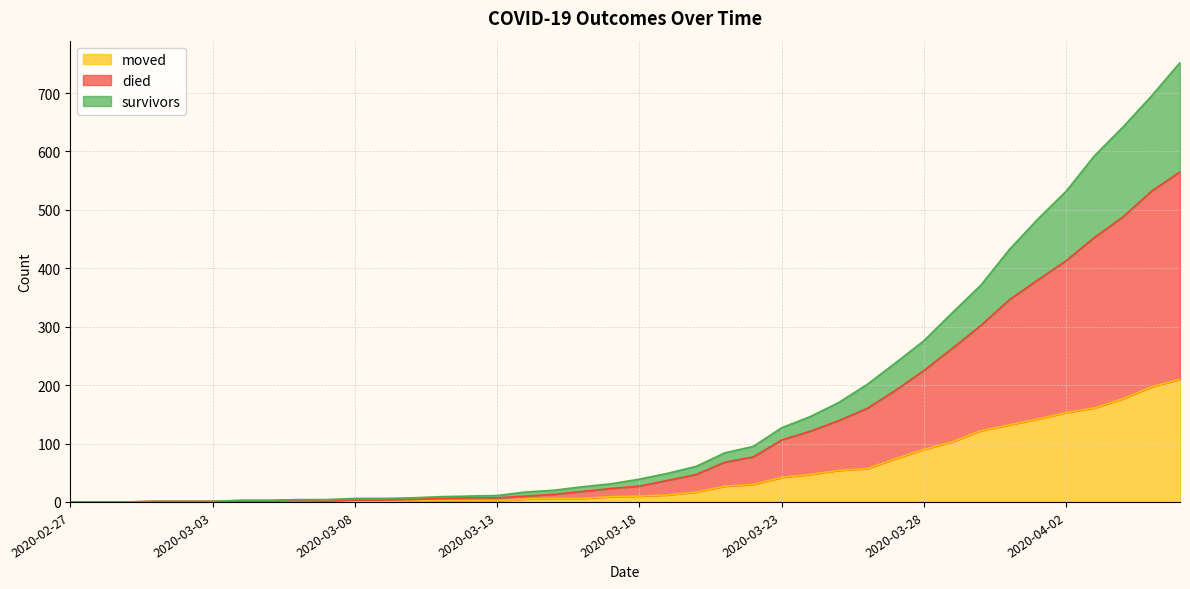

Reading left to right, what are all the values shown in this chart?

survivors: 0	0	0	1	1	1	3	3	4	4	6	6	7	9	10	11	17	20	26	31	39	49	61	84	95	127	146	170	201	238	276	324	371	432	484	532	593	642	695	752
died: 0	0	0	1	1	1	1	1	2	1	3	3	4	6	7	7	10	13	18	23	27	37	47	68	77	106	121	139	160	191	225	263	302	346	380	413	453	488	532	565
moved: 0	0	0	1	1	1	1	1	2	1	1	1	2	2	2	2	5	6	6	9	10	12	17	27	30	42	47	54	57	74	90	103	122	132	142	153	161	177	197	210